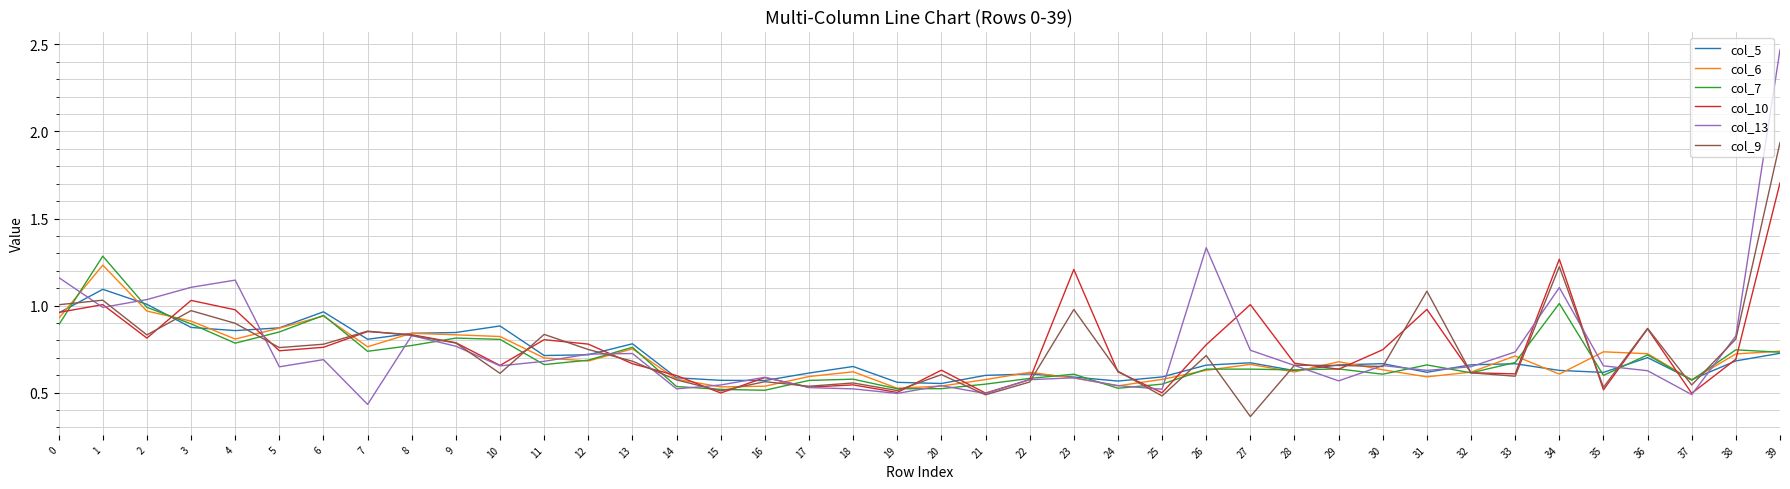

True or false: col_7 has a value of 0.9 at 24.

False